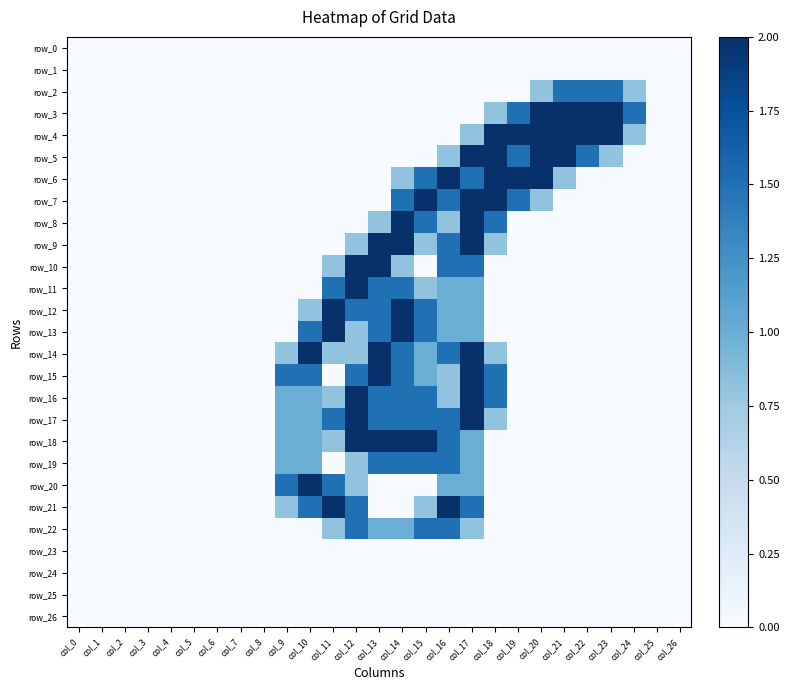

Is the value of row_4 at col_19 greater than the value of row_21 at col_0?

Yes